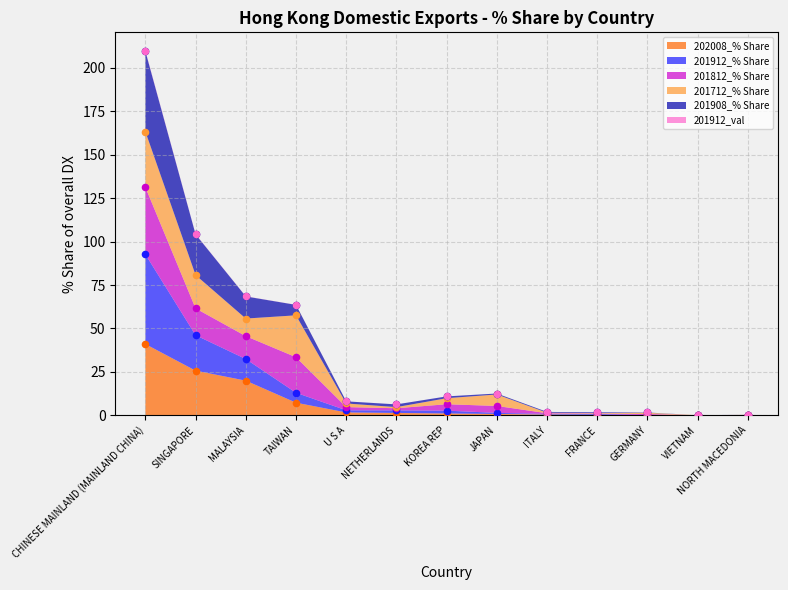

Which series reaches the maximum Y coordinate?

201912_val